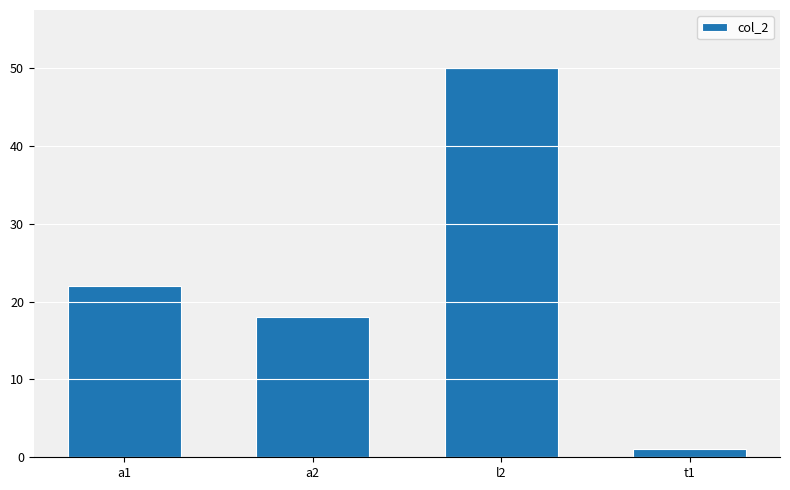

What is the difference between the maximum and minimum values?

49